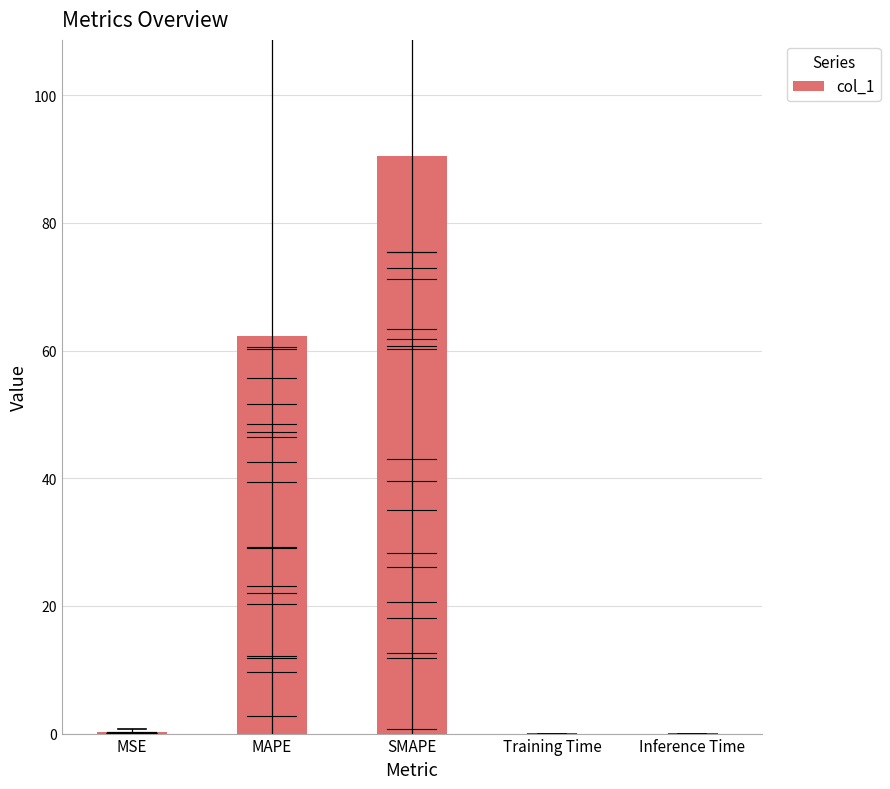

How many categories are shown in the chart?

5